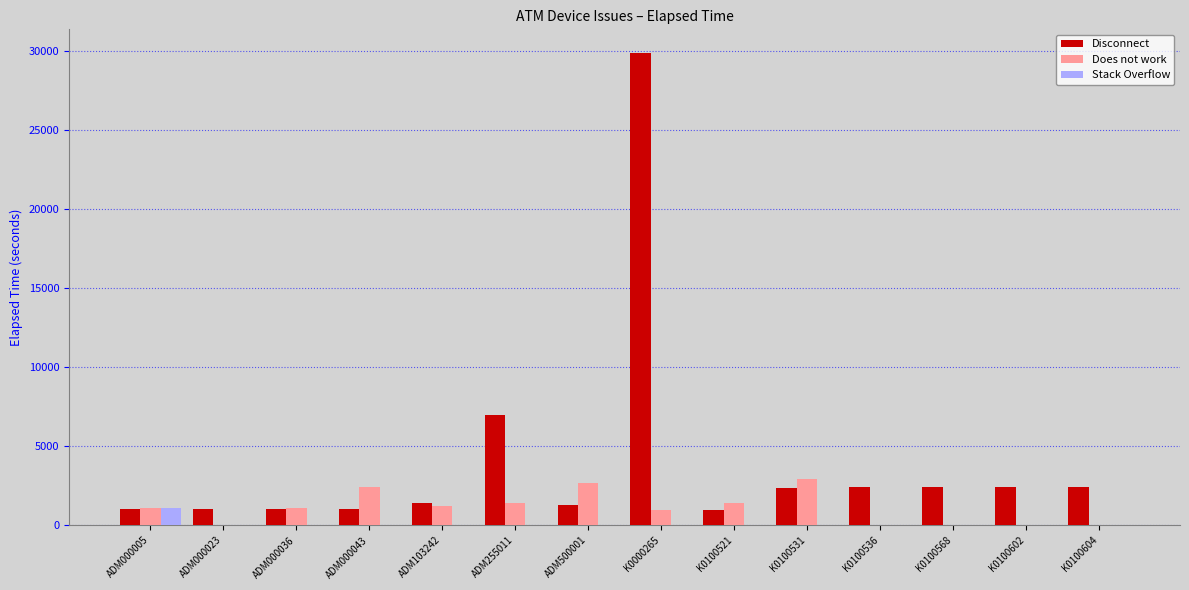

What is the sum of all Does not work values?

15256